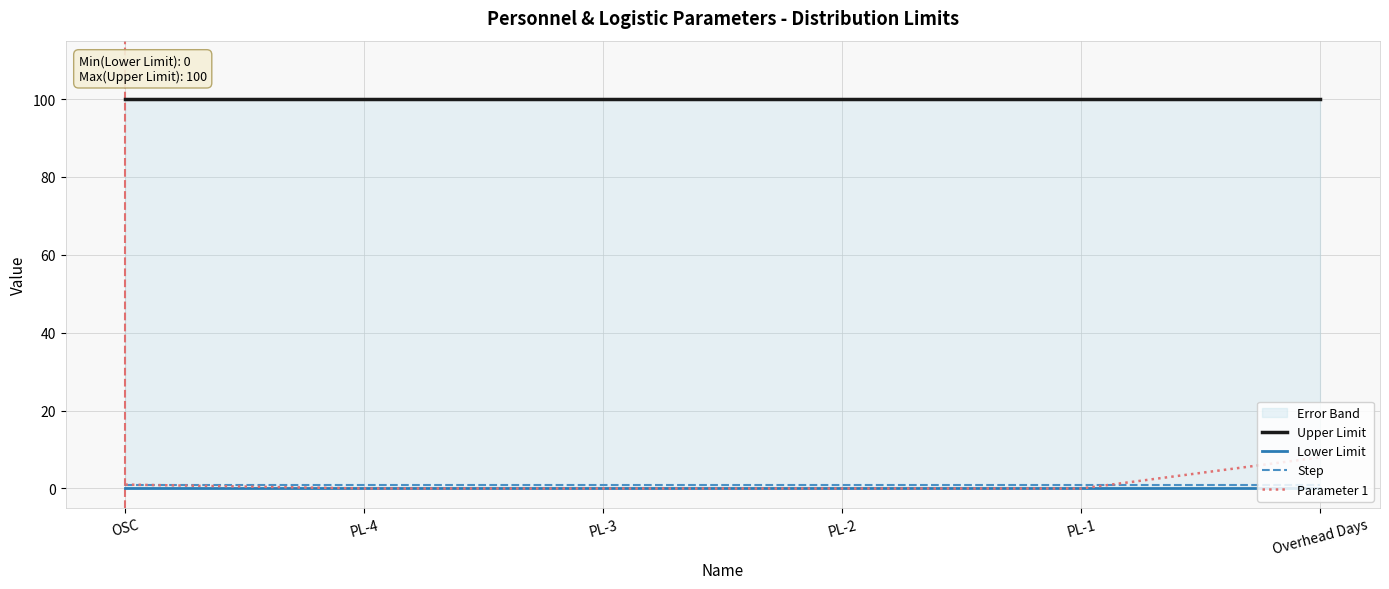

Rank the categories by Upper Limit value from lowest to highest.

OSC, PL-4, PL-3, PL-2, PL-1, Overhead Days